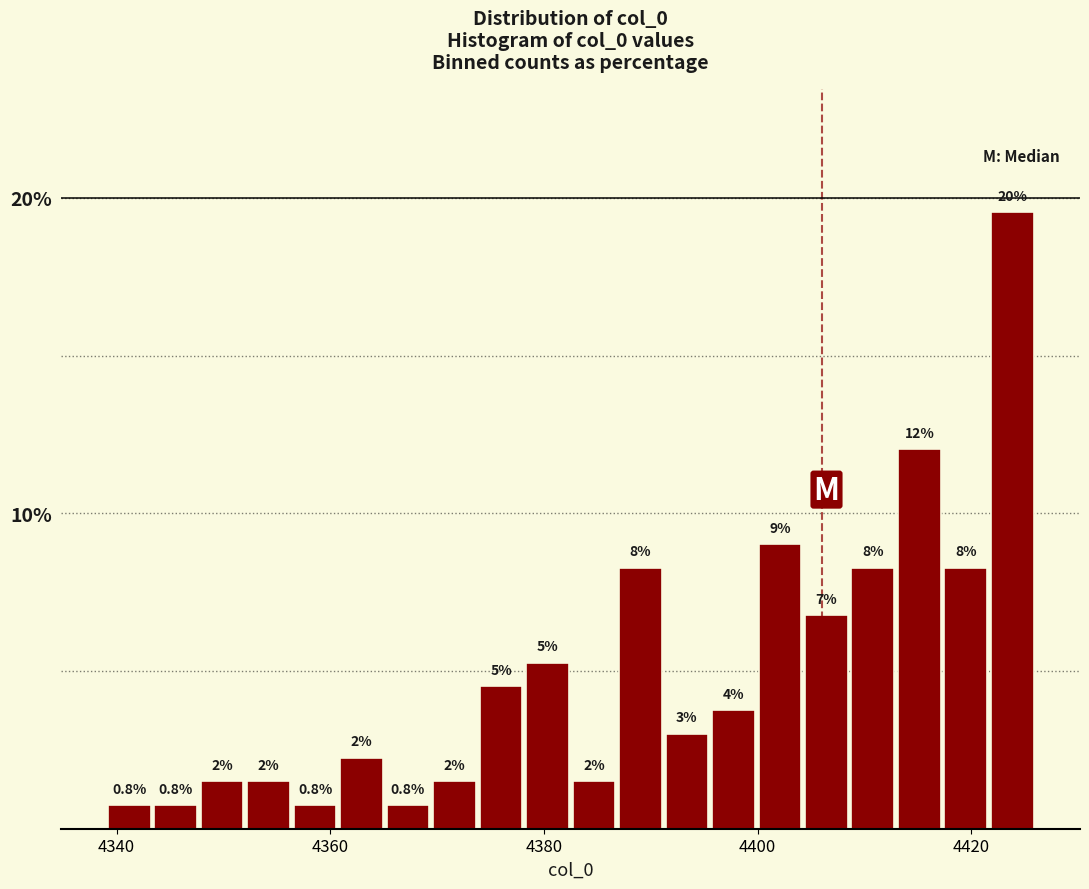

Read against the x-axis, roughly where is the centre of the tallest bar?

4424